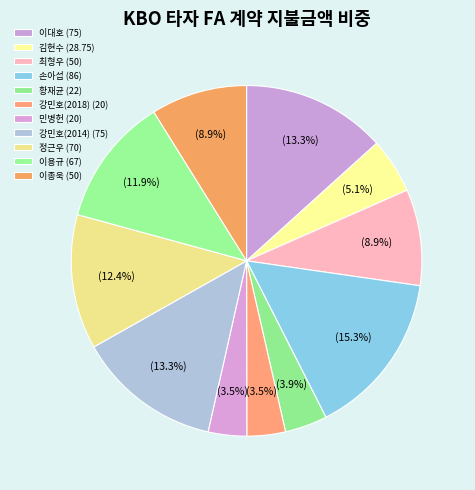

What is the smallest slice in the pie chart?

강민호(2018)